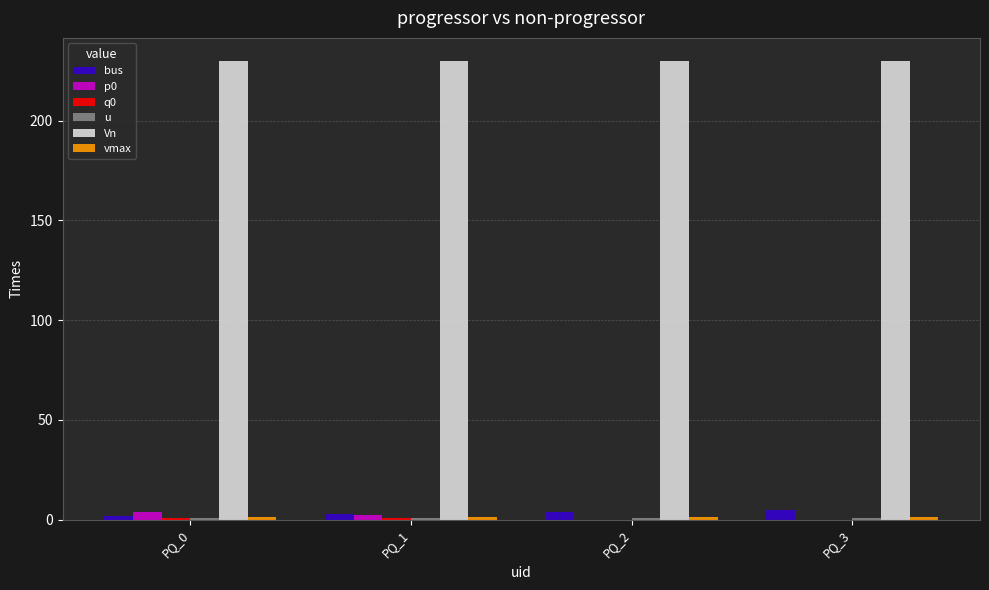

What is the maximum value for Vn?

230.0